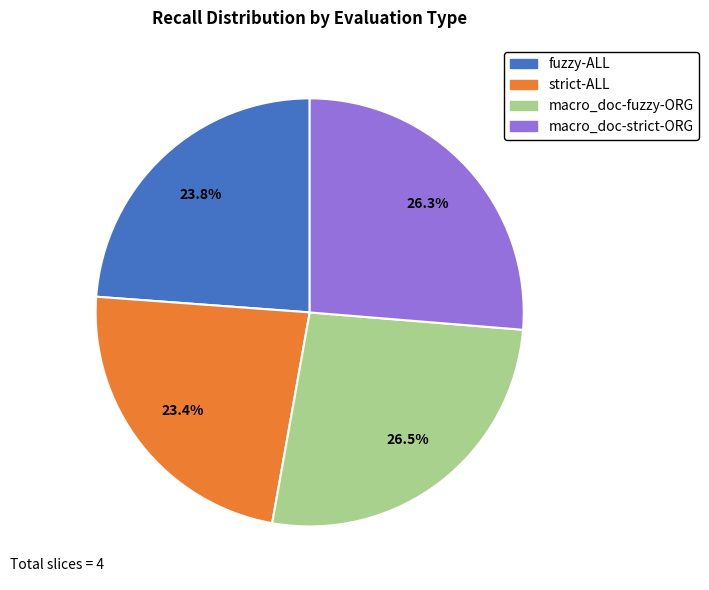

Count the number of slices in the pie.

4